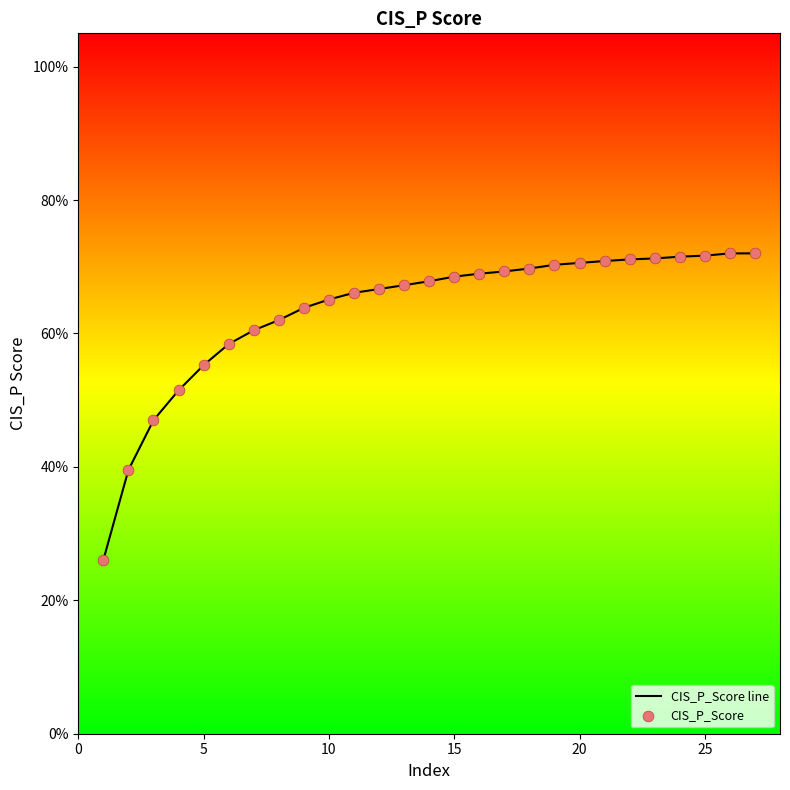

Is this an area chart (filled region under the line)?

No